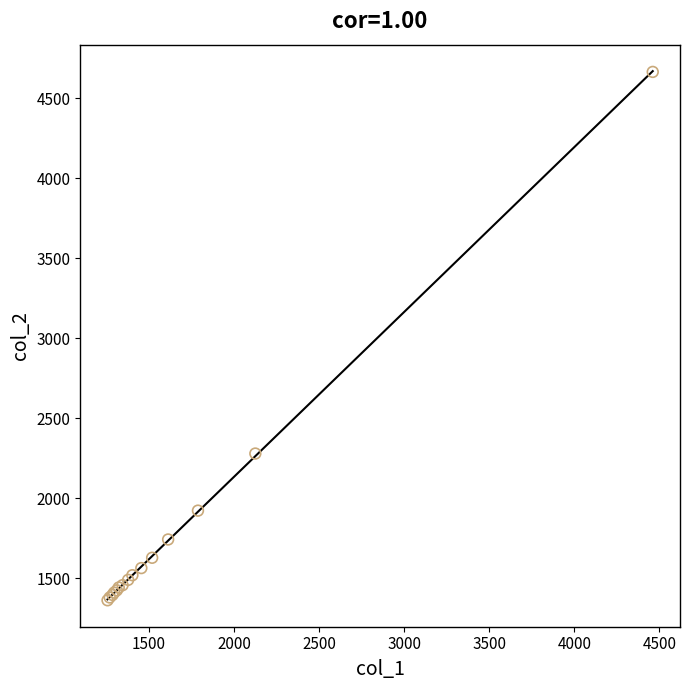

What Y value in the scatter plot is closest to 3014?

2280.2